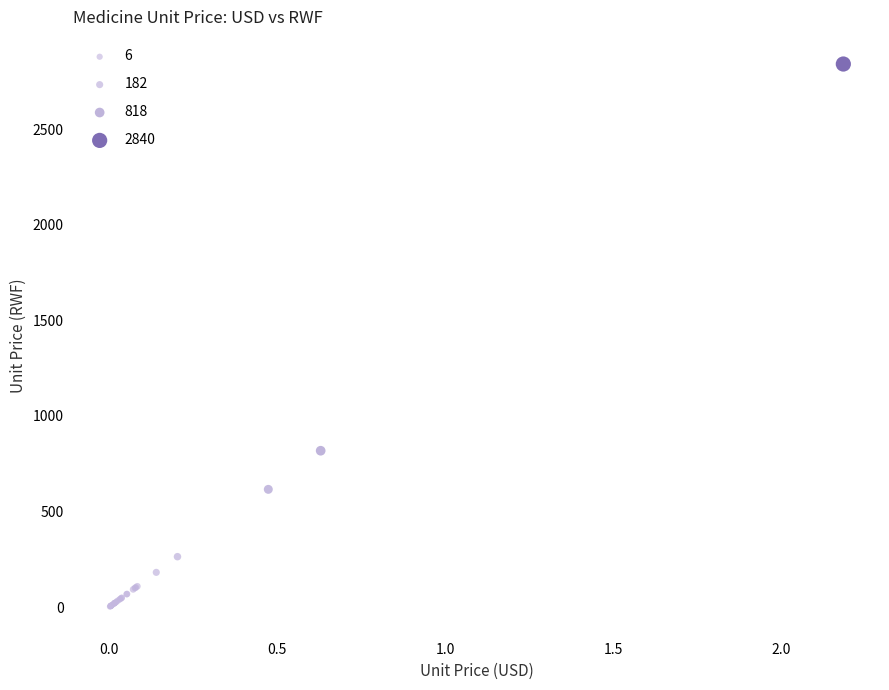

What Y value in the scatter plot is closest to 1421?

818